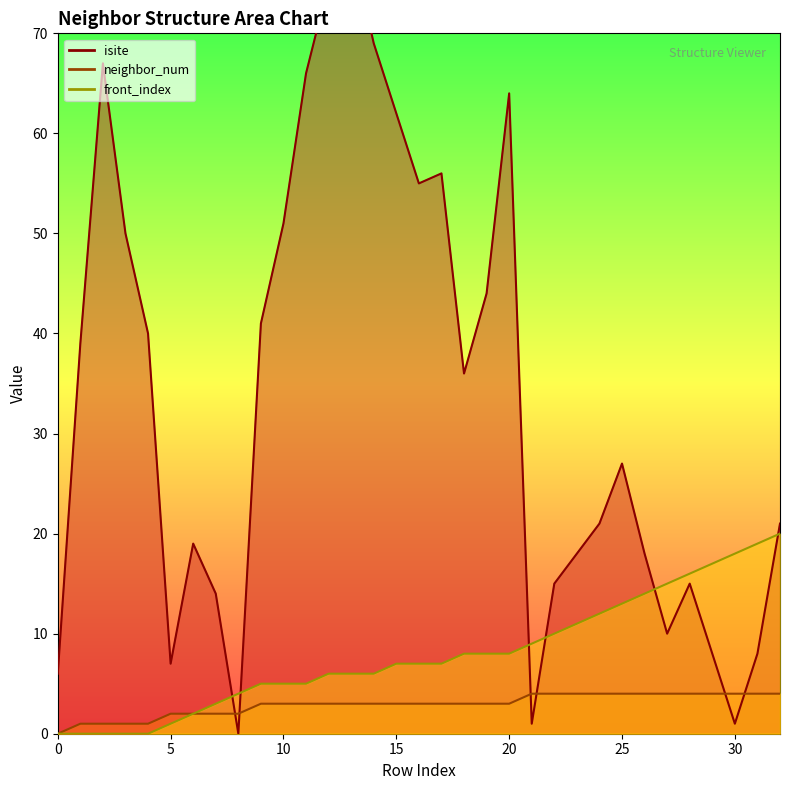

What is the sum of all isite values?

1103